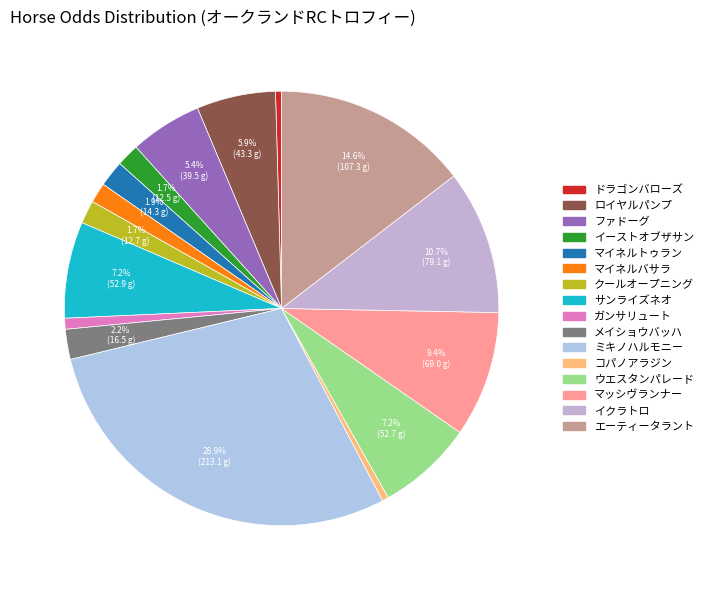

True or false: エーティータラント accounts for 15% of the total.

True